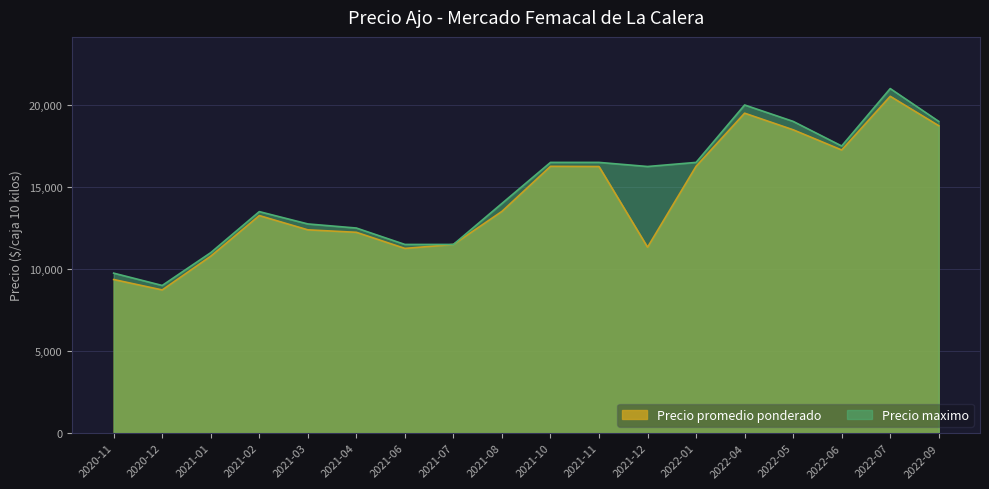

Count the number of categories in the chart.

18